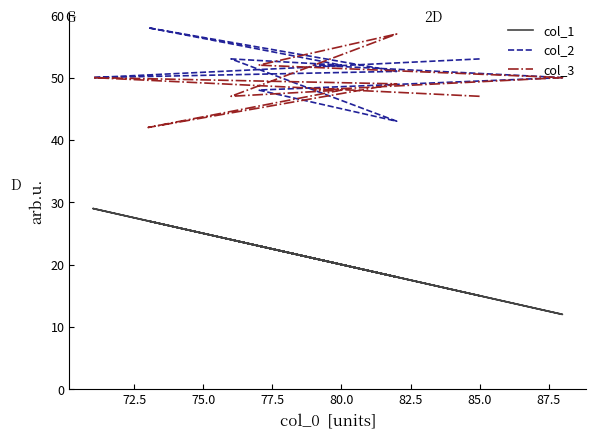

What is the total value across all series at 82.5?

124